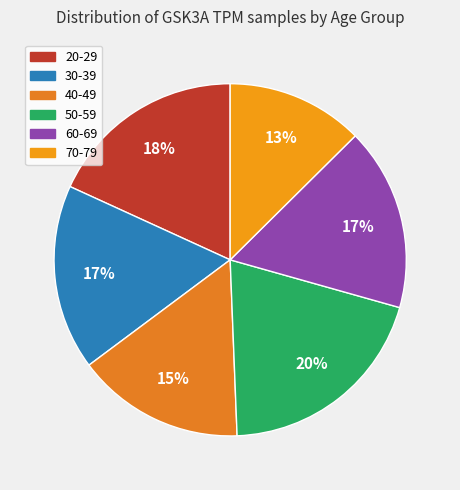

Rank the categories by value from lowest to highest.

70-79, 40-49, 60-69, 30-39, 20-29, 50-59